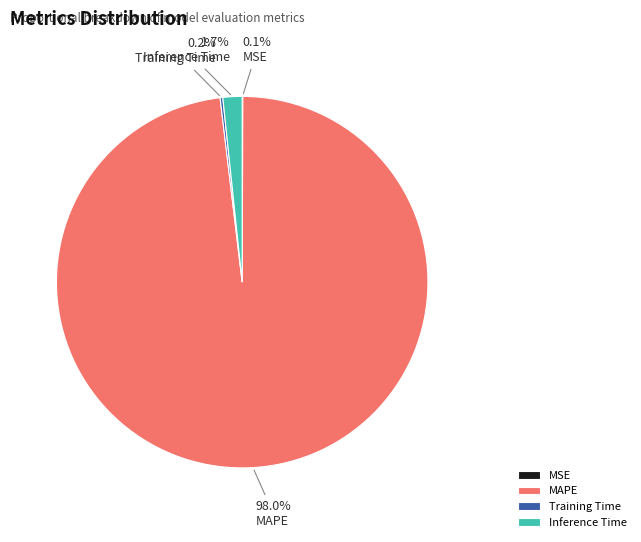

Which slice is the largest?

MAPE